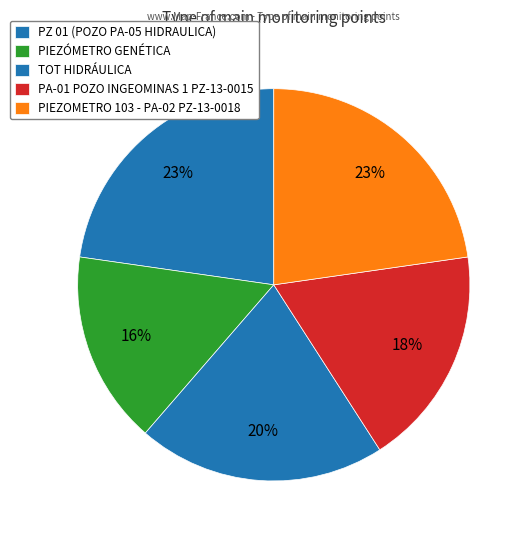

What is the change in value from TOT HIDRÁULICA to PIEZOMETRO 103 - PA-02 PZ-13-0018?

+1